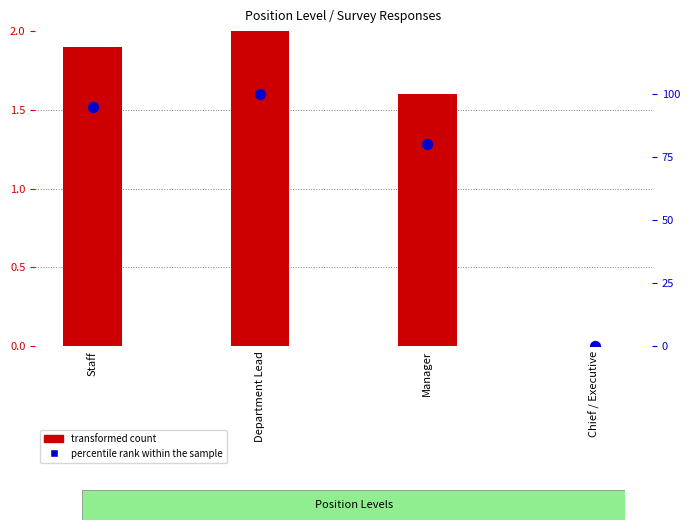

Which series has the largest total across all categories?

percentile rank within the sample